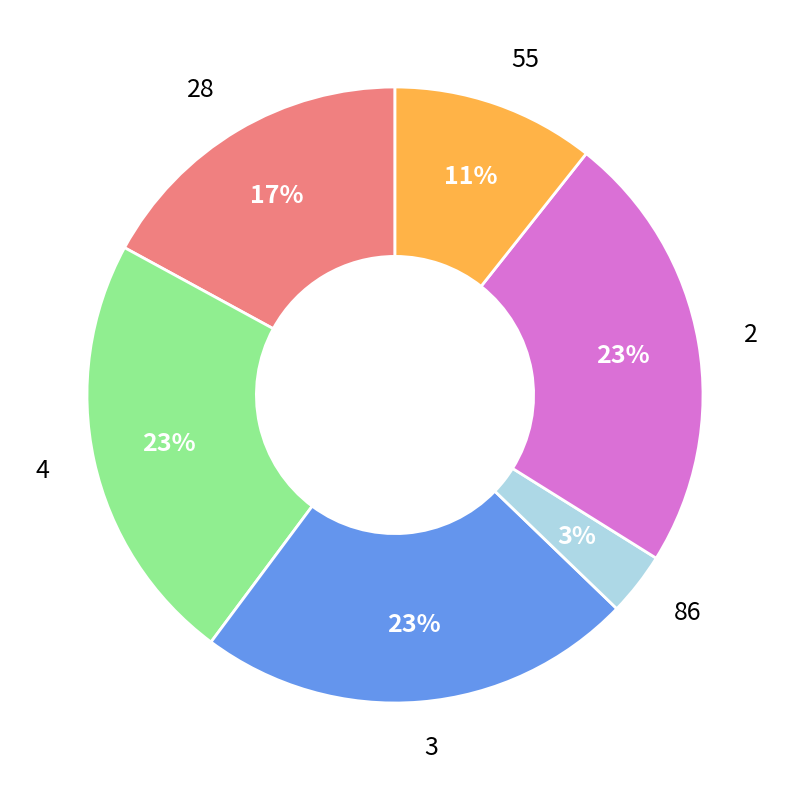

What percentage is the 86 slice, to the nearest percent?

3%